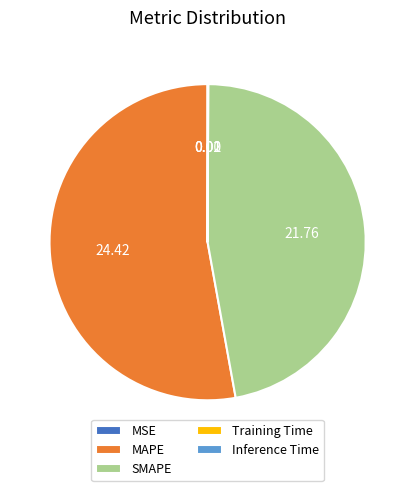

True or false: SMAPE accounts for 38% of the total.

False